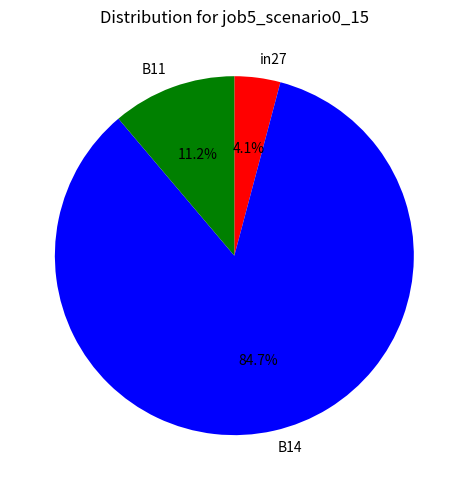

Count the number of slices in the pie.

3